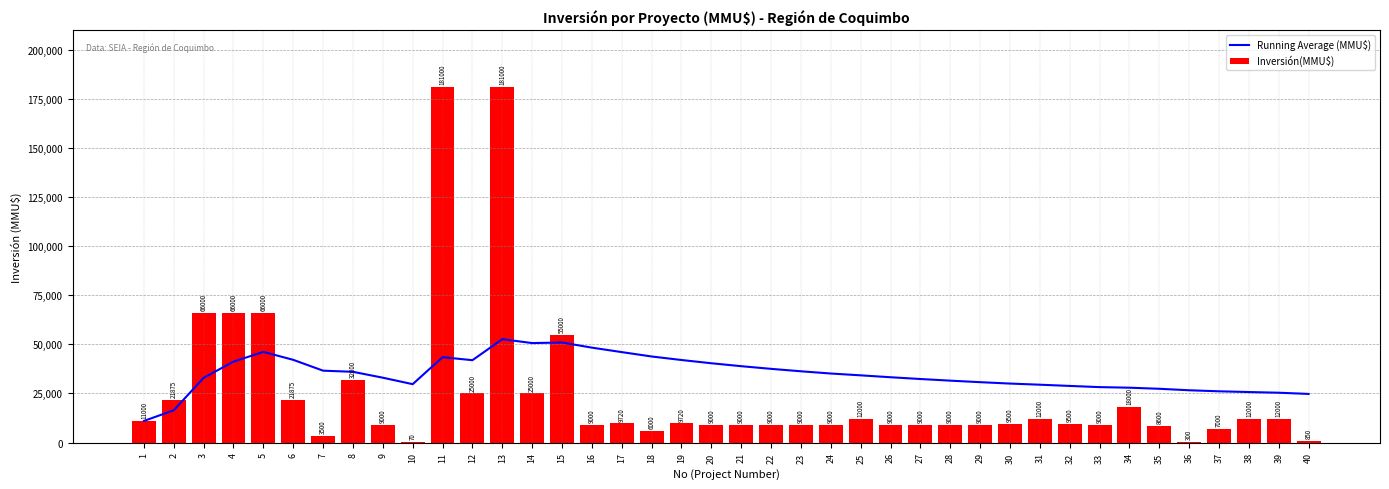

Rank the categories by Running Average (MMU$) value from lowest to highest.

1, 2, 40, 39, 38, 37, 36, 35, 34, 33, 32, 31, 10, 30, 29, 28, 27, 3, 9, 26, 25, 24, 8, 23, 7, 22, 21, 20, 4, 12, 19, 6, 11, 18, 17, 5, 16, 14, 15, 13